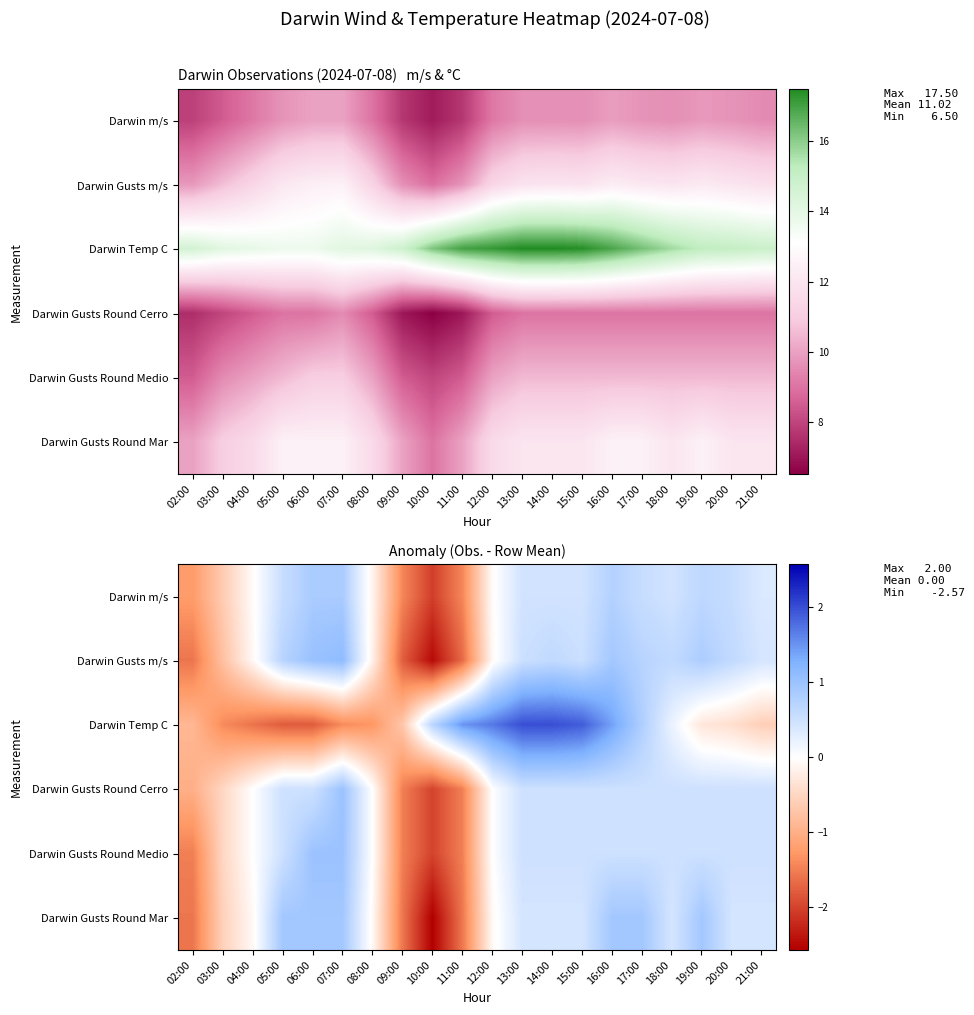

Rank the series by their maximum value, from highest to lowest.

Darwin Temp C, Darwin Gusts m/s, Darwin Gusts Round Cerro, Darwin Gusts Round Medio, Darwin Gusts Round Mar, Darwin m/s